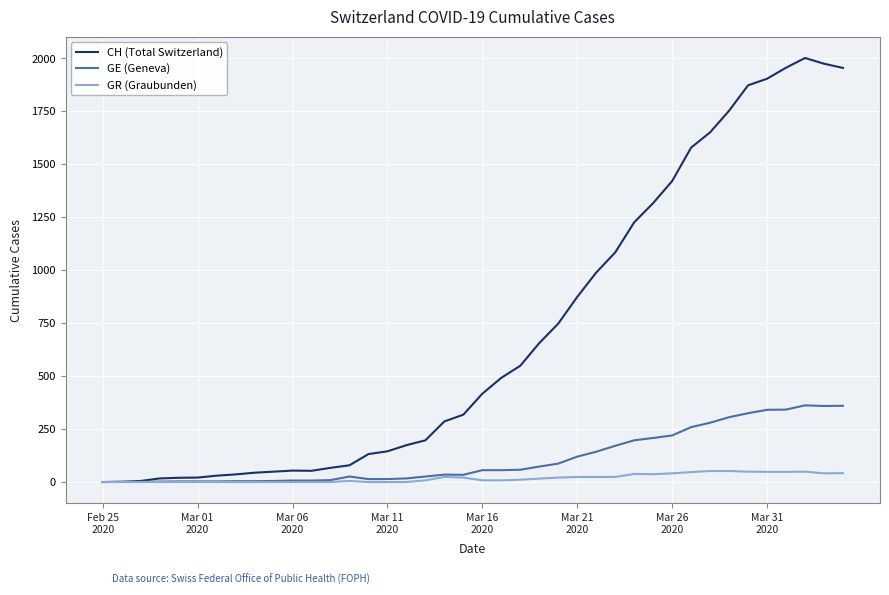

Does the chart have visible grid lines?

Yes